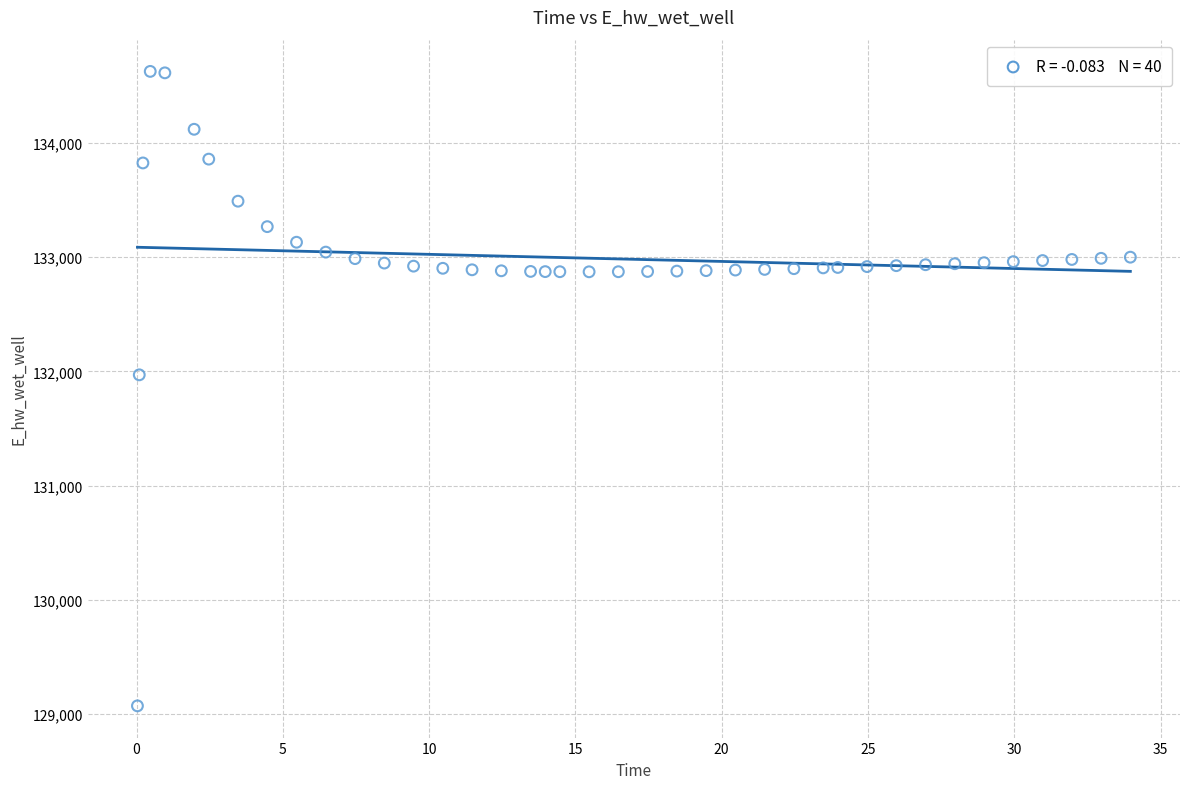

What Y value in the scatter plot is closest to 131849?

131970.0